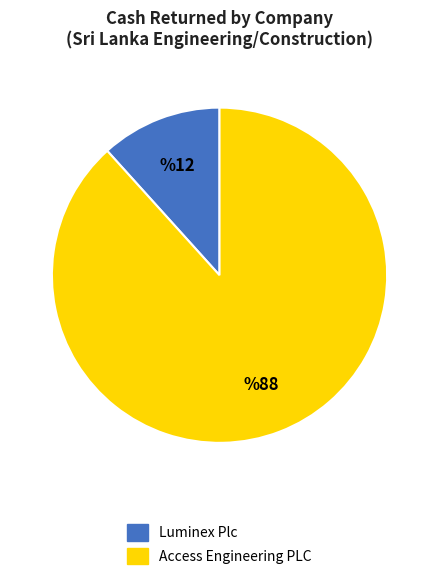

Is there any slice that represents more than half of the pie?

Yes